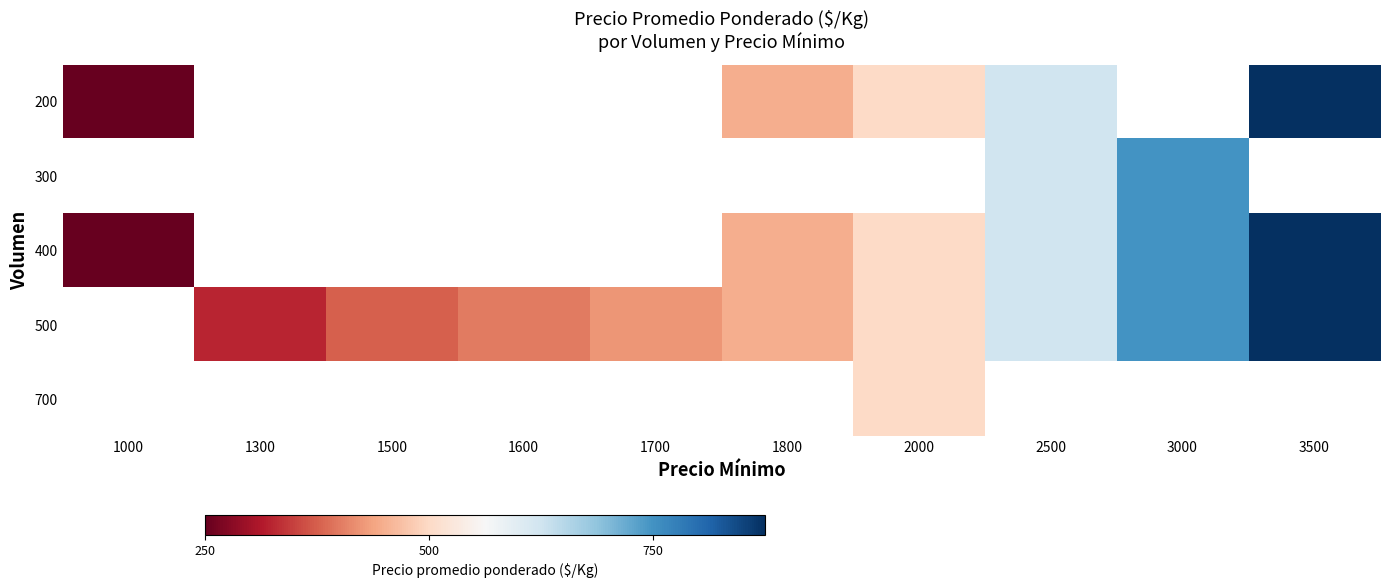

The 500 series shows 598.6 at 1600. True or false?

False